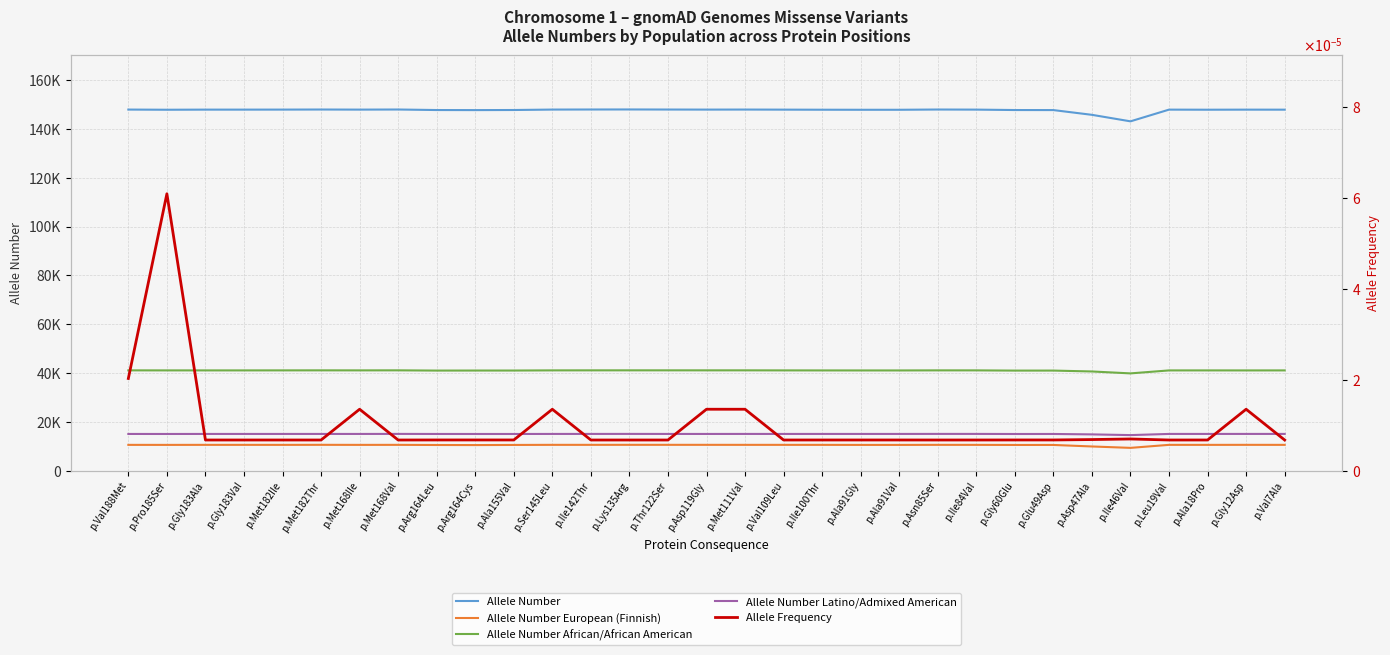

Reading left to right, extract all data points from this chart.

Allele Number: 147938.0	147868.0	147916.0	147916.0	147926.0	147960.0	147920.0	147964.0	147748.0	147718.0	147762.0	147938.0	147966.0	147984.0	147952.0	147926.0	147944.0	147910.0	147876.0	147854.0	147854.0	147958.0	147918.0	147748.0	147728.0	145784.0	143118.0	147914.0	147880.0	147908.0	147898.0
Allele Number European (Finnish): 10610.0	10600.0	10616.0	10616.0	10608.0	10628.0	10606.0	10616.0	10558.0	10526.0	10580.0	10620.0	10620.0	10628.0	10626.0	10624.0	10618.0	10616.0	10612.0	10590.0	10590.0	10618.0	10610.0	10574.0	10578.0	9954.0	9382.0	10616.0	10608.0	10622.0	10612.0
Allele Number African/African American: 41126.0	41110.0	41108.0	41108.0	41118.0	41130.0	41118.0	41134.0	41036.0	41052.0	41054.0	41118.0	41130.0	41136.0	41134.0	41130.0	41132.0	41112.0	41098.0	41090.0	41090.0	41122.0	41118.0	41028.0	41036.0	40672.0	39886.0	41104.0	41108.0	41098.0	41106.0
Allele Number Latino/Admixed American: 15080.0	15072.0	15086.0	15086.0	15086.0	15088.0	15084.0	15102.0	15076.0	15072.0	15070.0	15088.0	15092.0	15098.0	15086.0	15082.0	15090.0	15084.0	15088.0	15088.0	15088.0	15100.0	15098.0	15064.0	15074.0	14902.0	14612.0	15090.0	15088.0	15094.0	15092.0
Allele Frequency: 0.0	0.0	0.0	0.0	0.0	0.0	0.0	0.0	0.0	0.0	0.0	0.0	0.0	0.0	0.0	0.0	0.0	0.0	0.0	0.0	0.0	0.0	0.0	0.0	0.0	0.0	0.0	0.0	0.0	0.0	0.0